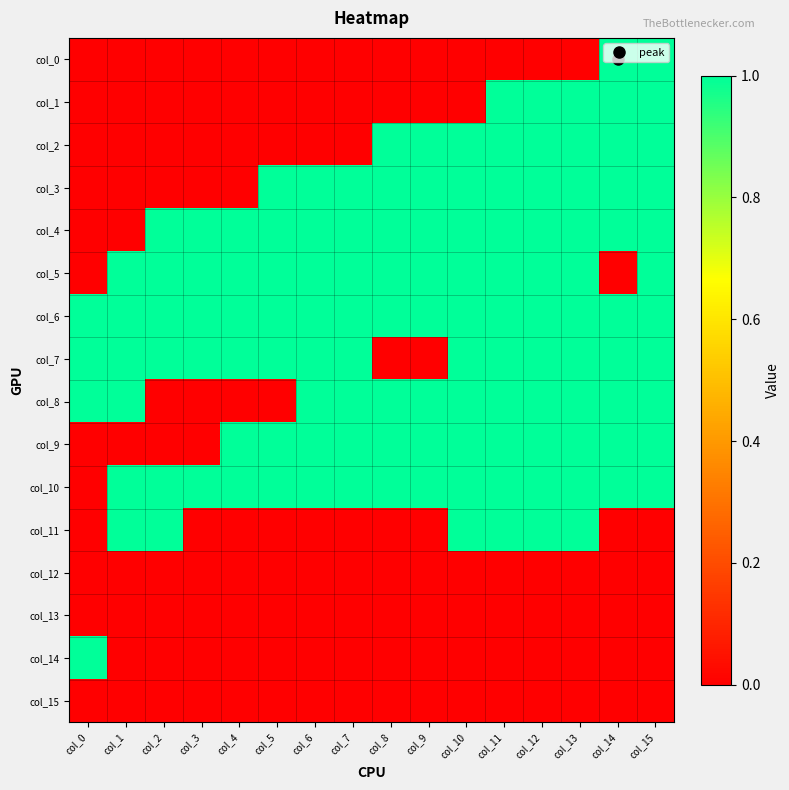

Which label corresponds to the smallest value in the chart?

col_0